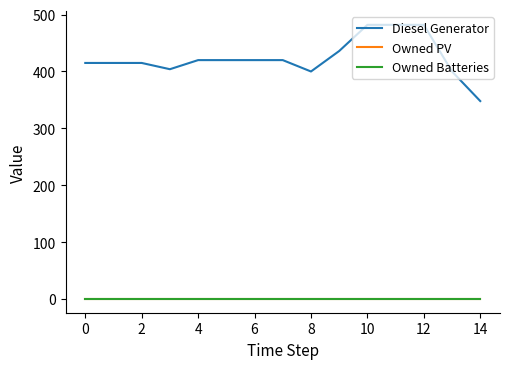

Does the chart have visible grid lines?

No